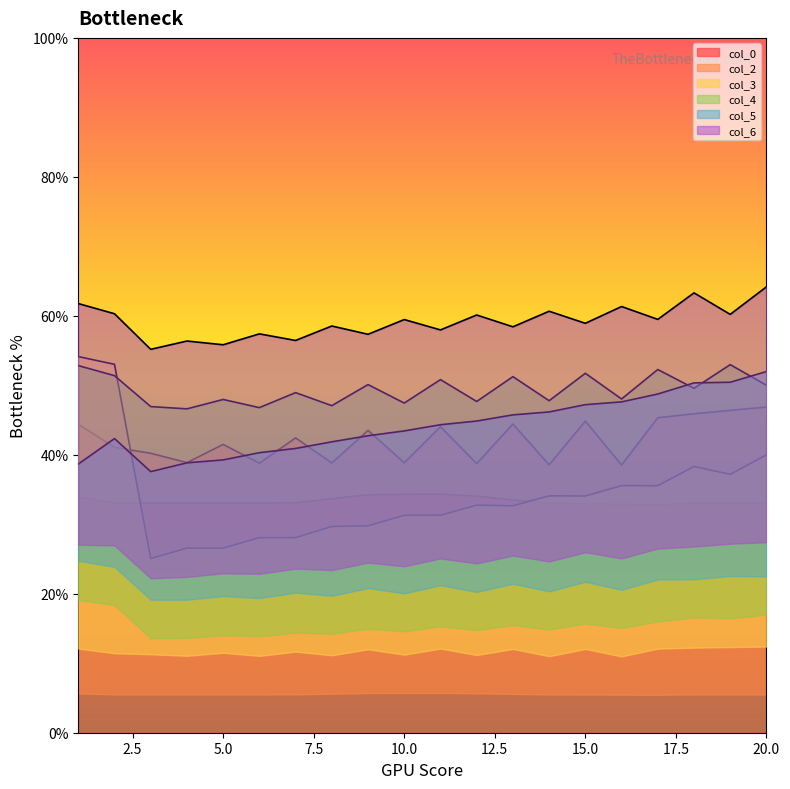

Is the value of col_0 at 18 greater than the value of col_2 at 8?

No